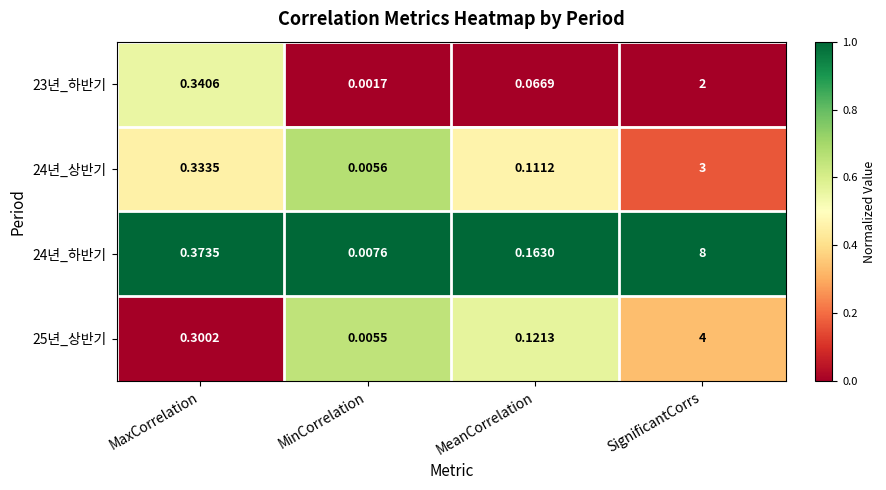

At which category is the sum across all series the highest?

SignificantCorrs